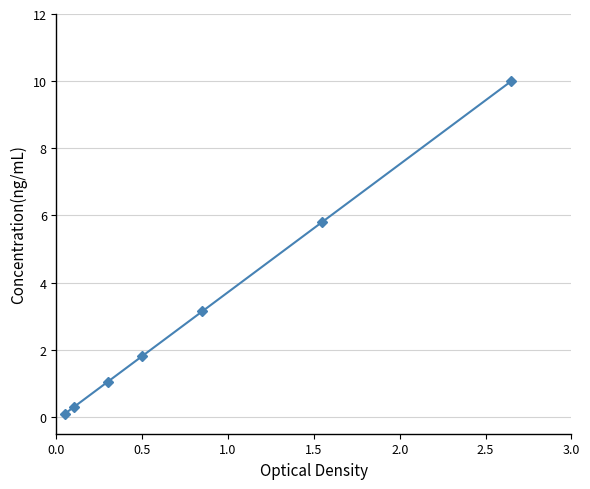

What is the value of the 7th point from the left?

10.0